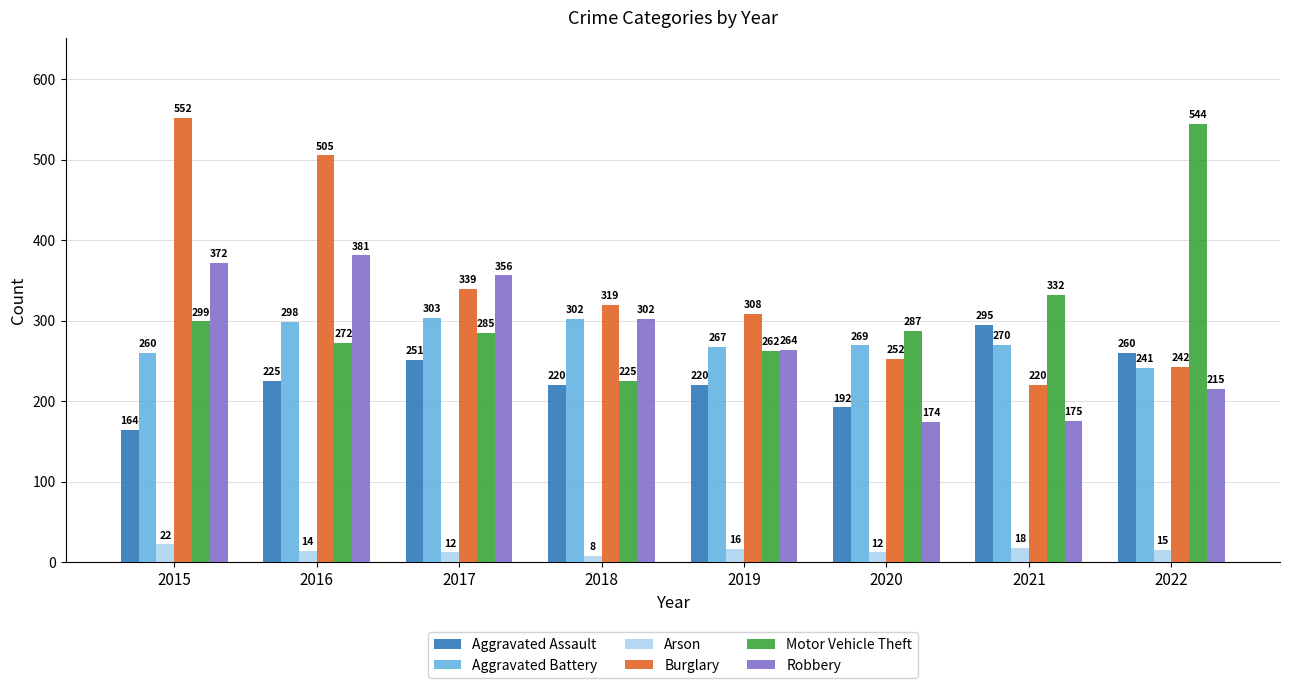

What is the total value across all series at 2019?

1337